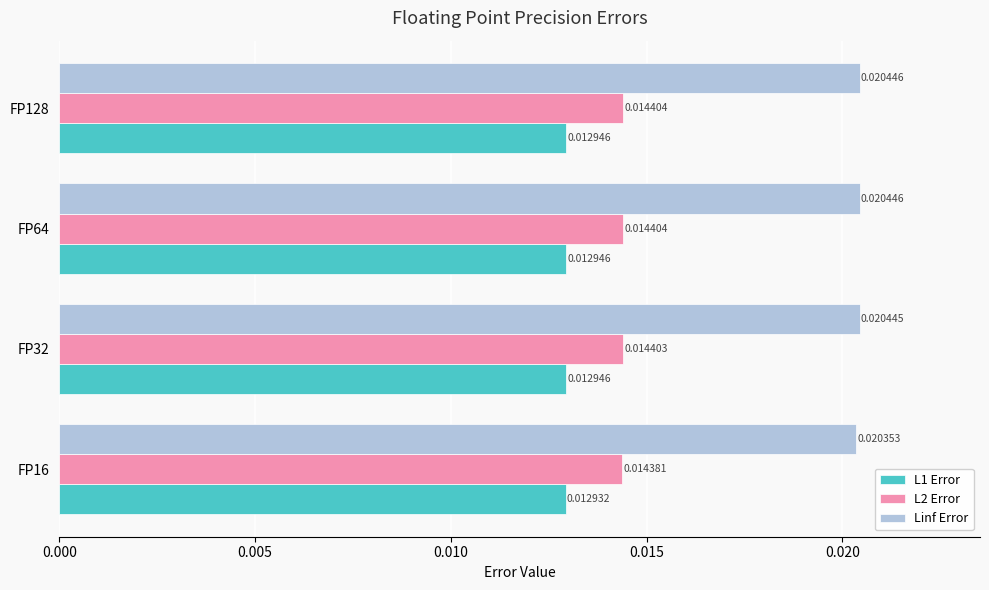

At FP32, list the series in order from largest to smallest.

Linf Error, L2 Error, L1 Error